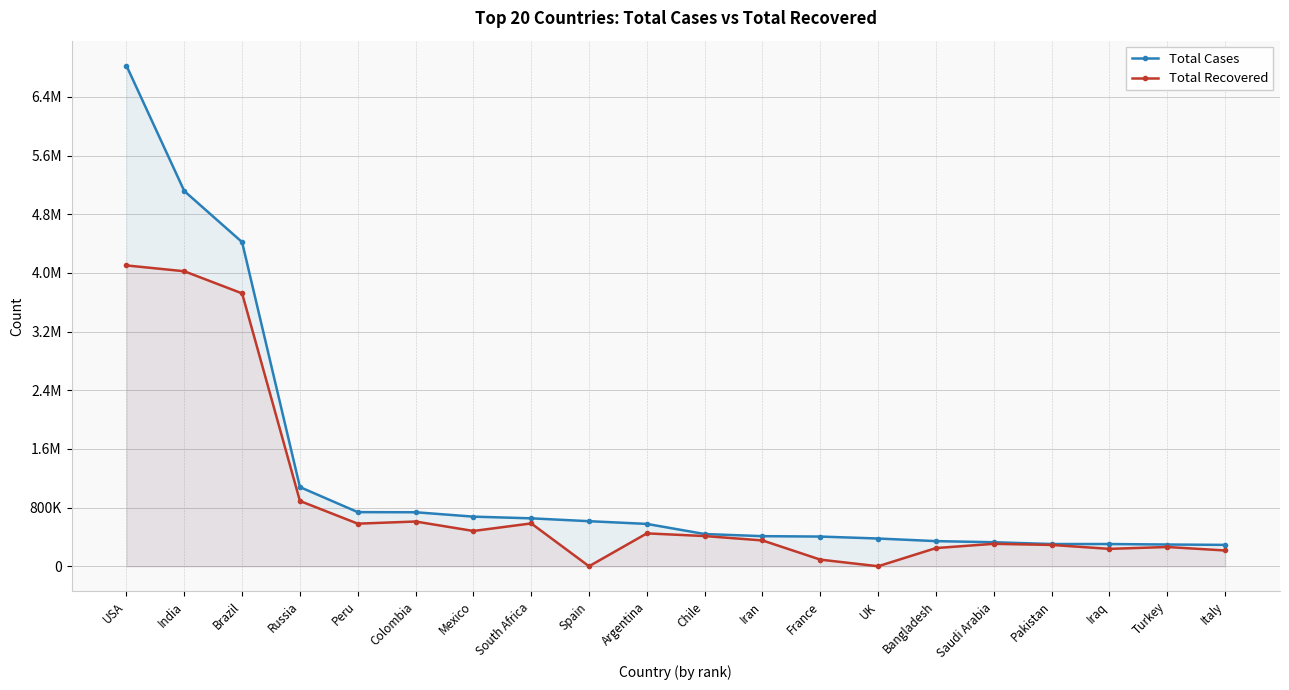

Rank the series at USA from lowest to highest value.

Total Recovered, Total Cases